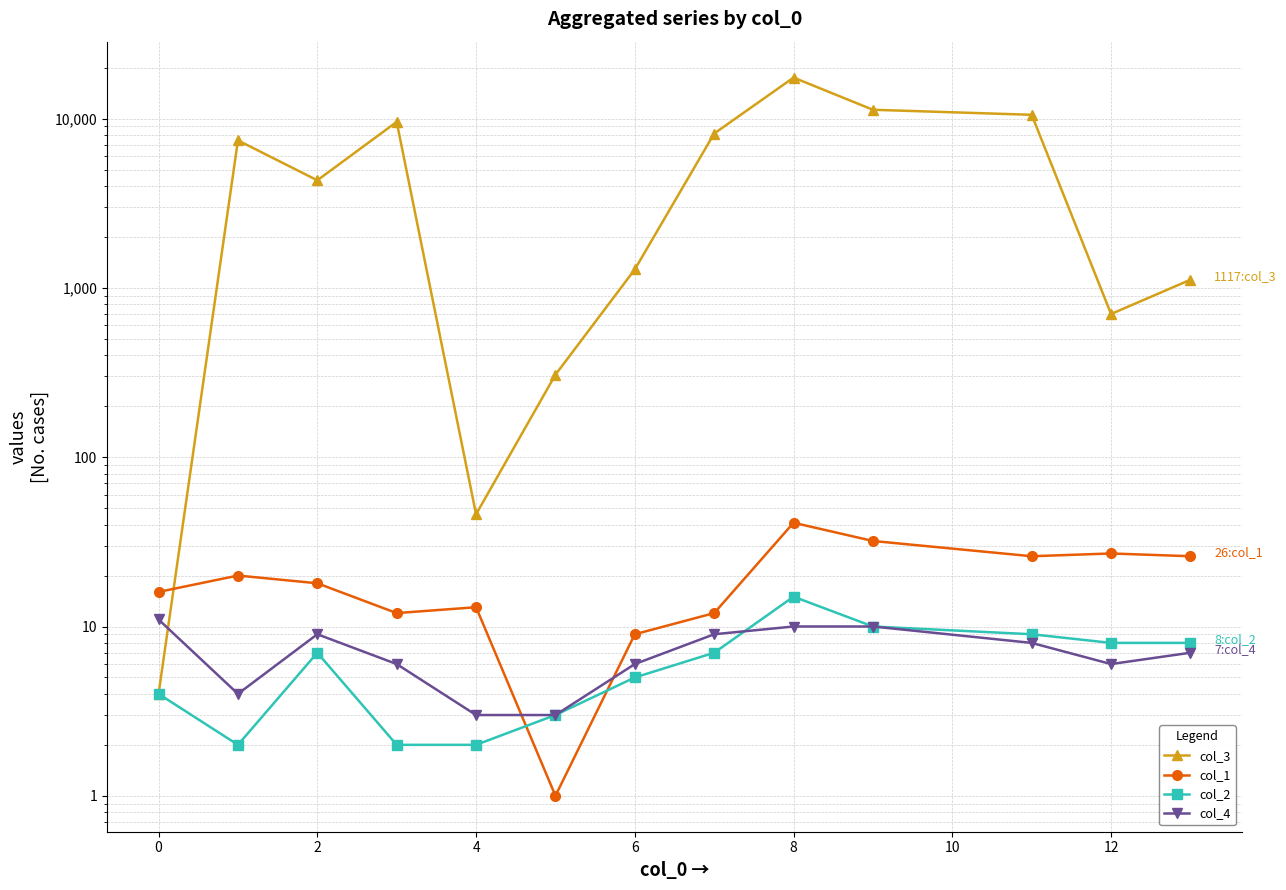

What is the difference between the maximum and minimum values in the col_1 series?

40